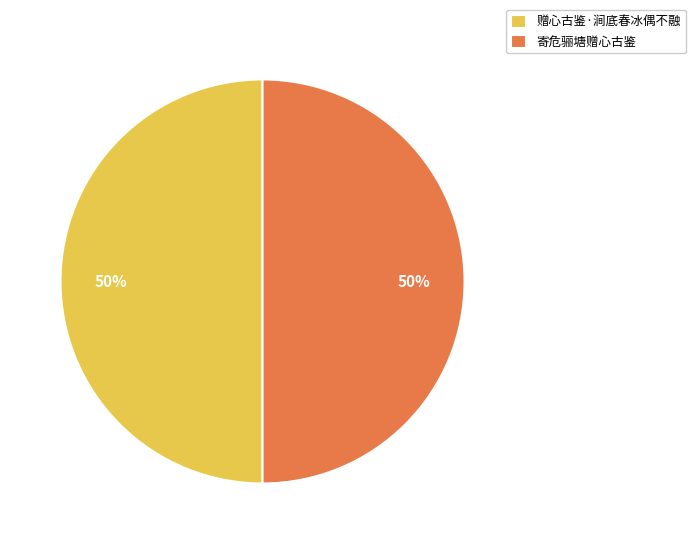

Approximately how many times larger is the value at 寄危骊塘赠心古鉴 compared to 赠心古鉴·涧底春冰偶不融?

1.0